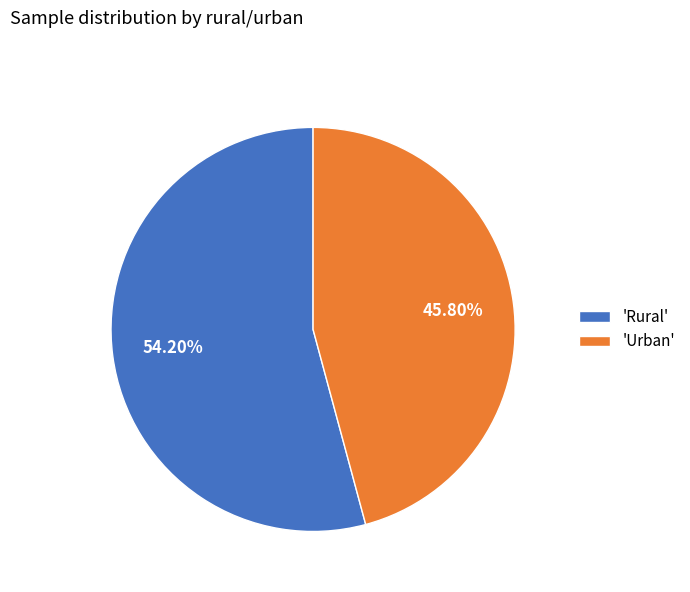

How many slices are in this pie chart?

2